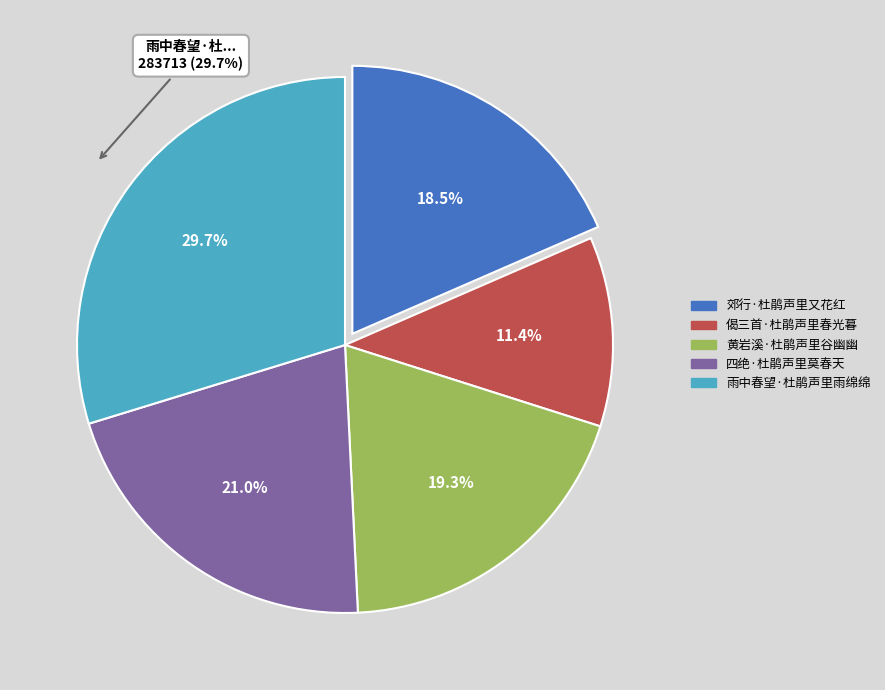

Does 偈三首·杜鹃声里春光暮 represent more than half of the total?

No